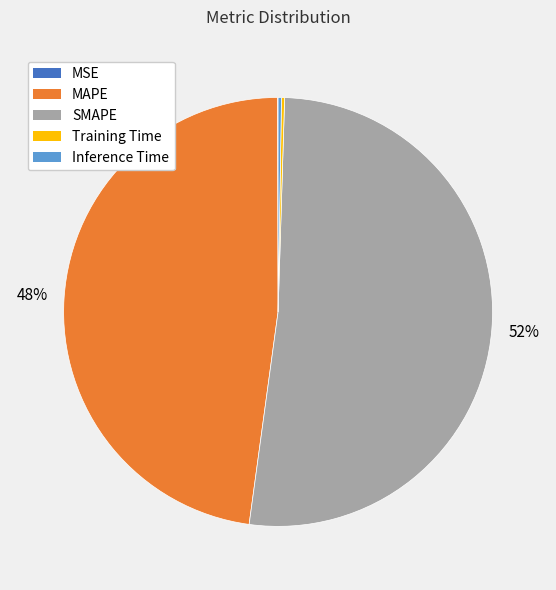

Which category has the biggest portion of the pie?

SMAPE